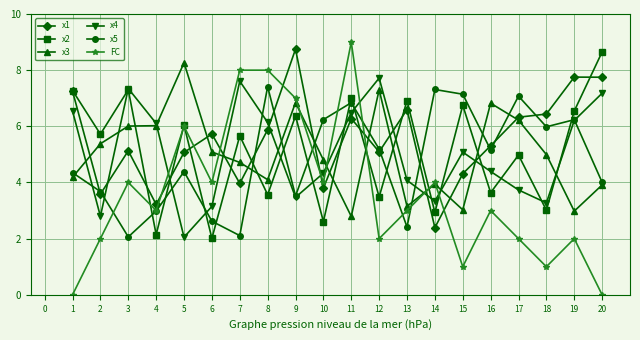

Is it true that x1 equals 14.4 at 8?

False